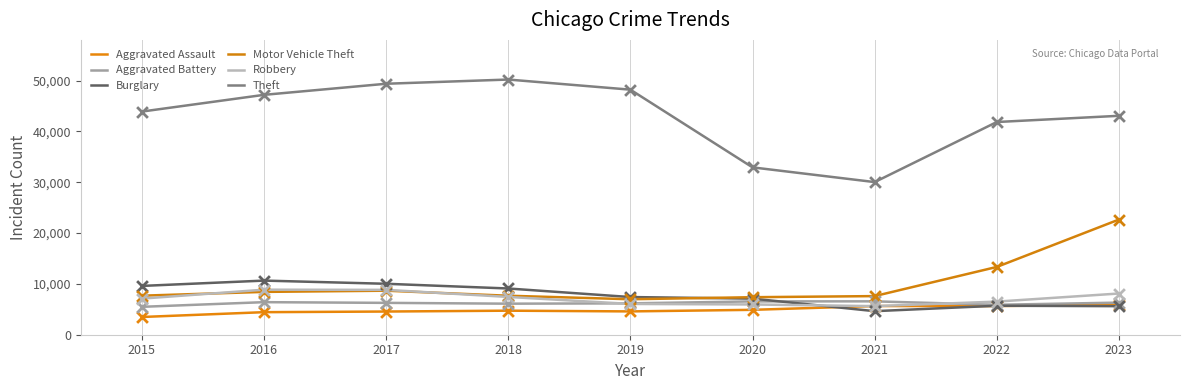

Which series has the largest total across all categories?

Theft